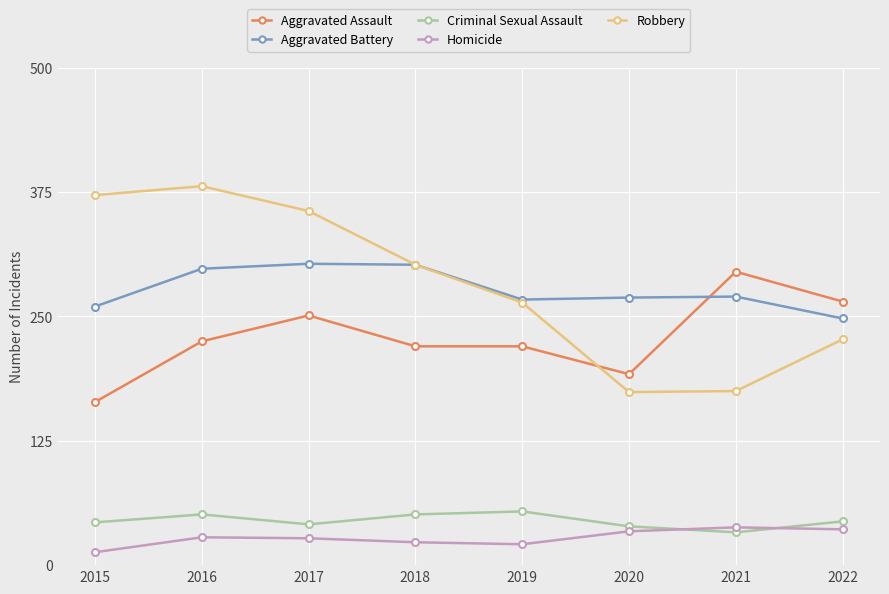

True or false: Aggravated Assault has a value of 95 at 2018.

False